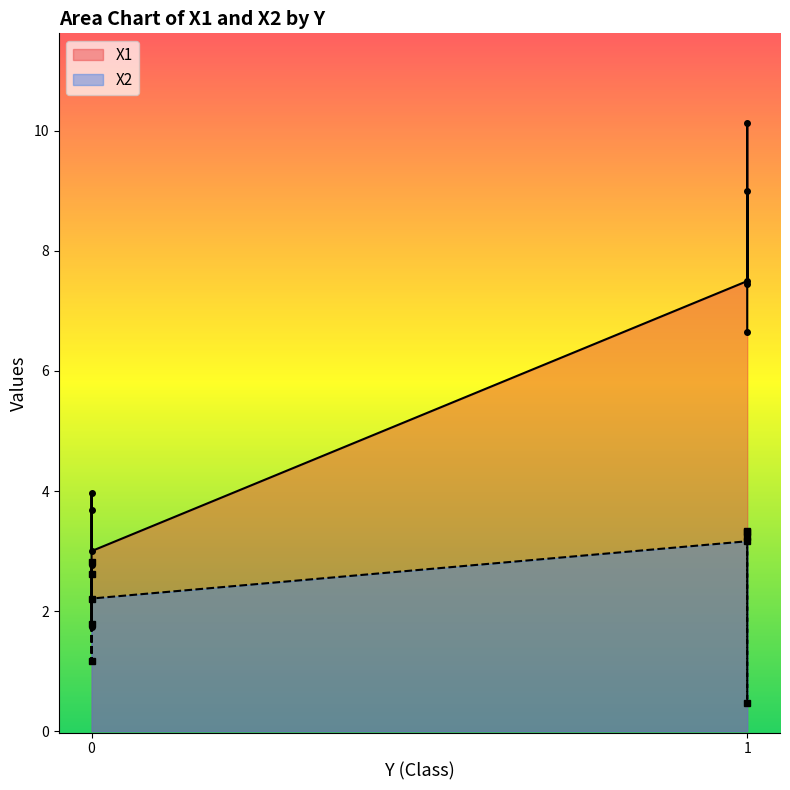

What is the sum of the X2 values at 1 and 1?

6.5